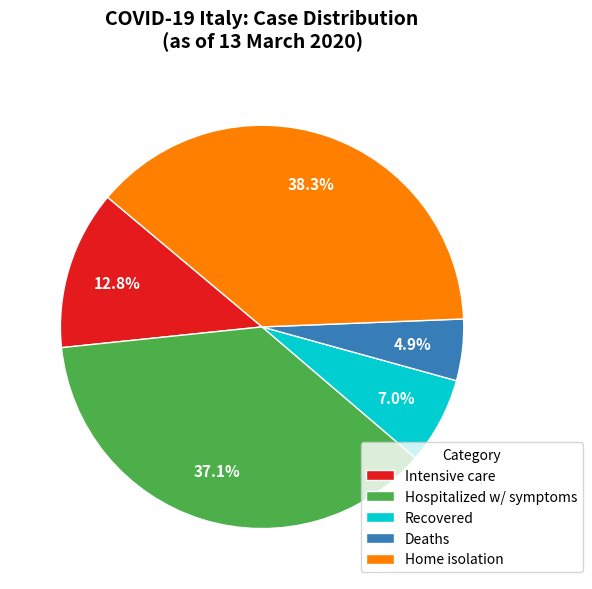

Which category has the smallest portion of the pie?

Deaths